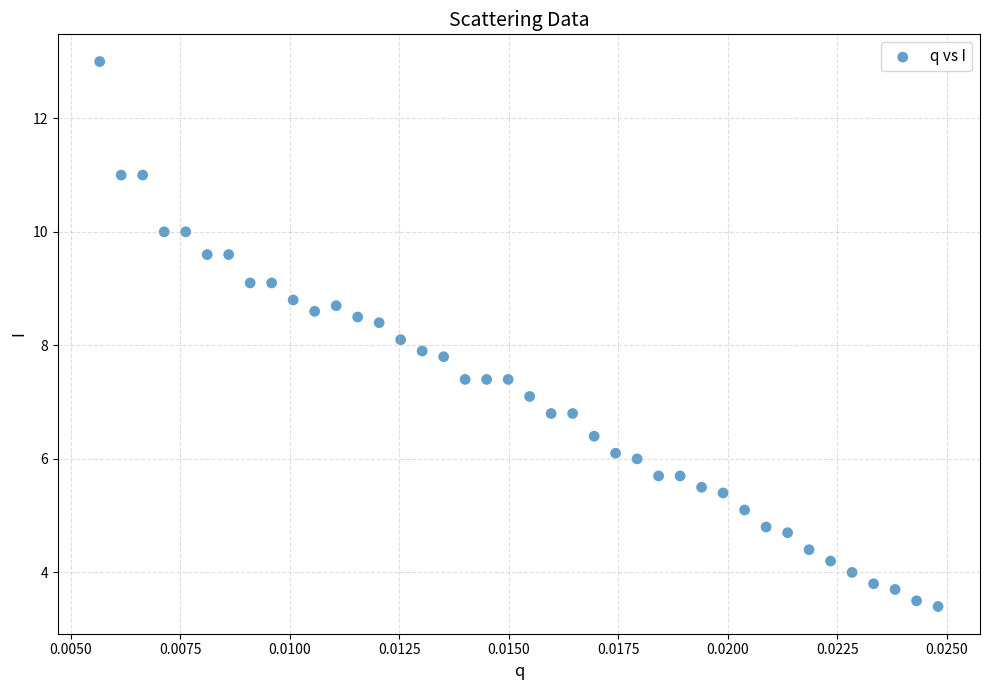

What is the range of Y values (max minus min)?

9.6